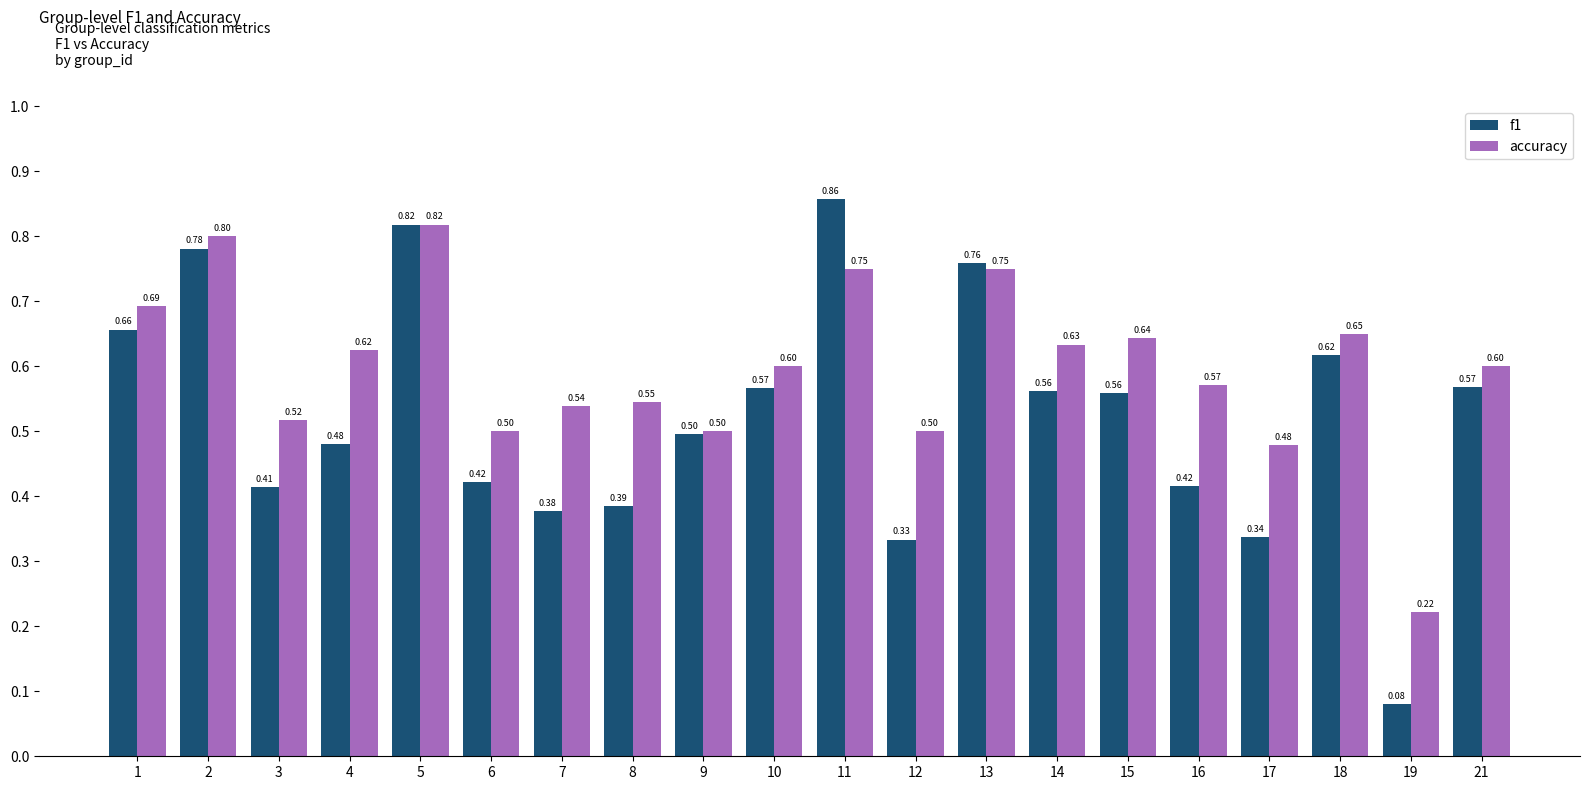

Between 12 and 14, which series saw the biggest shift?

f1